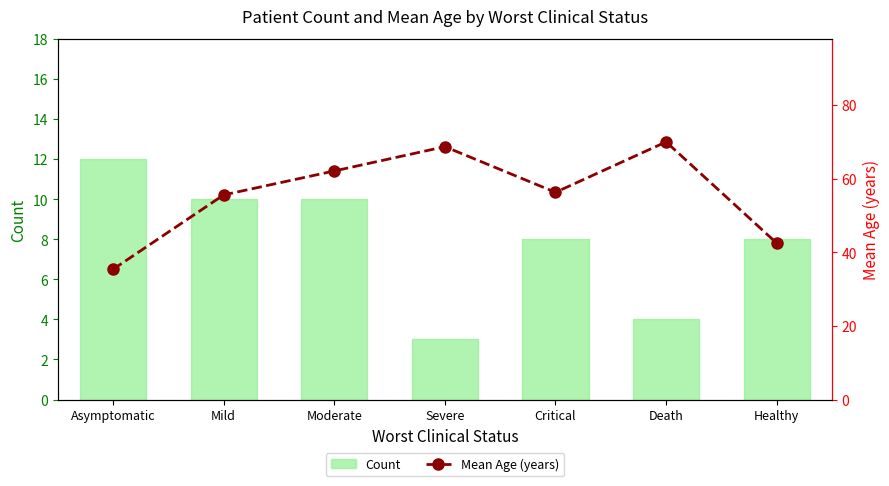

What is the minimum value for Count?

3